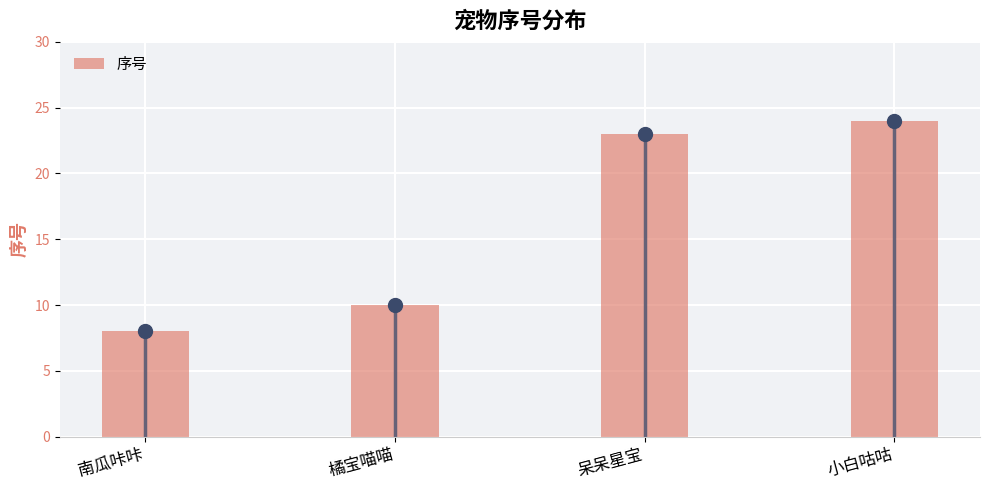

Which label corresponds to the smallest value in the chart?

南瓜咔咔